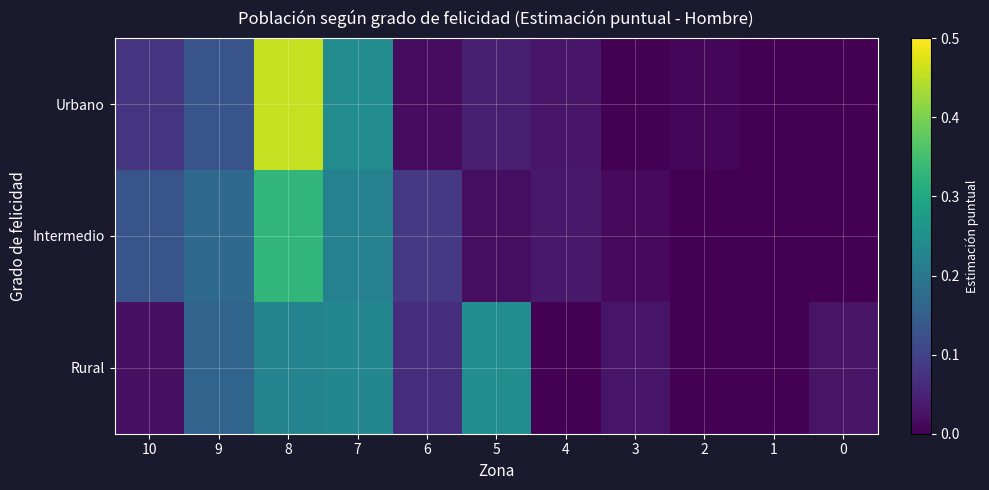

List the series in order of their peak value, lowest first.

Rural, Intermedio, Urbano